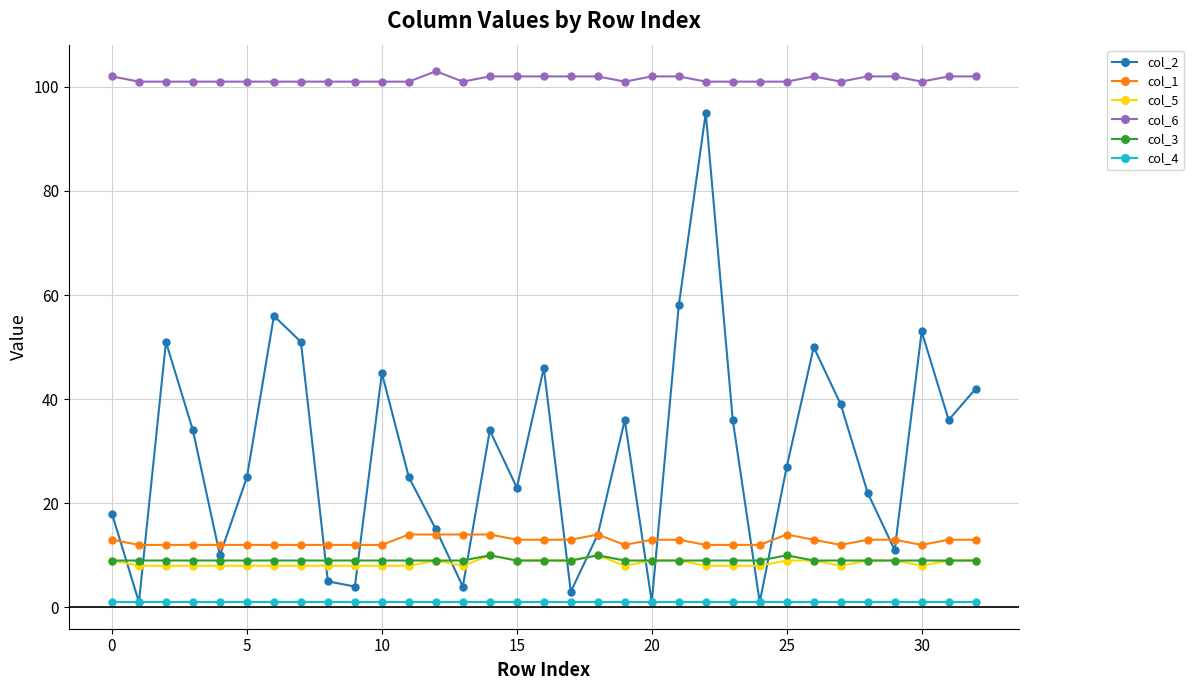

What is the average value of the col_4 series?

1